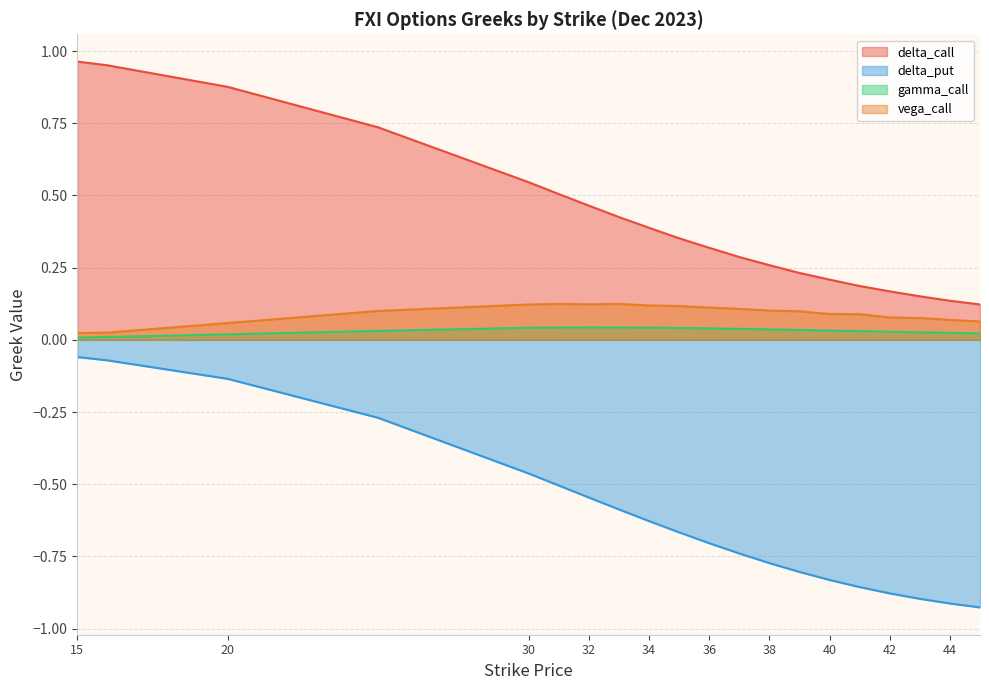

True or false: delta_call and delta_put intersect in this chart.

False